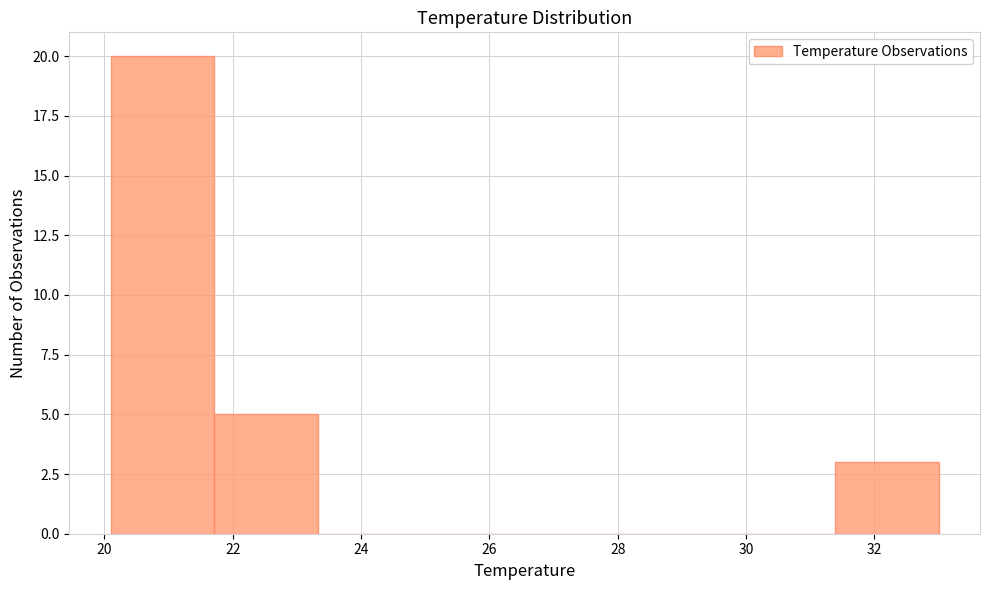

Reading left to right, transcribe this chart: for each bar, give the range it covers on the x-axis and its height. Neither the bar edges nor the heights are printed on the chart, so give them approximately, as read against the axes.

20.2 to 21.8: 20
21.8 to 23.4: 5
23.4 to 25.0: 0
25.0 to 26.6: 0
26.6 to 28.2: 0
28.2 to 29.8: 0
29.8 to 31.4: 0
31.4 to 33.0: 3